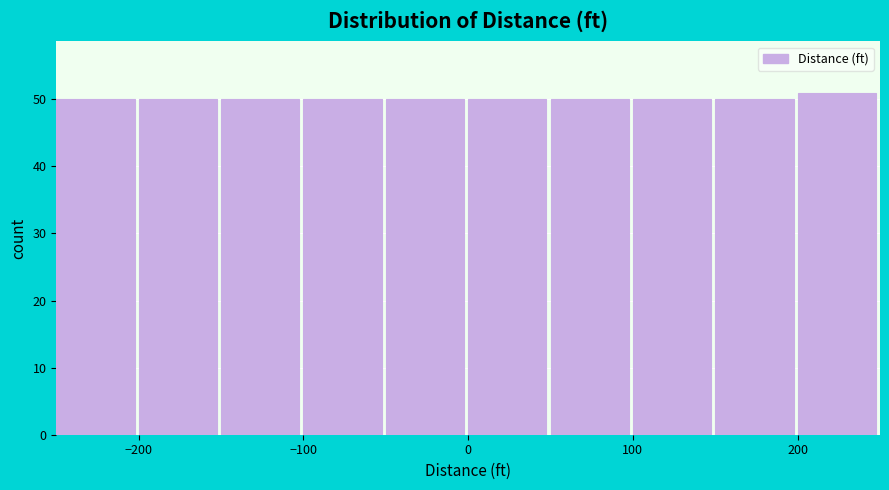

Reading left to right, transcribe this chart: for each bar, give the range it covers on the x-axis and its height. The values are not printed on the chart, so give them approximately, as read against the axis.

-250 to -200: 50
-200 to -150: 50
-150 to -100: 50
-100 to -50: 50
-50 to 0: 50
0 to 50: 50
50 to 100: 50
100 to 150: 50
150 to 200: 50
200 to 250: 51